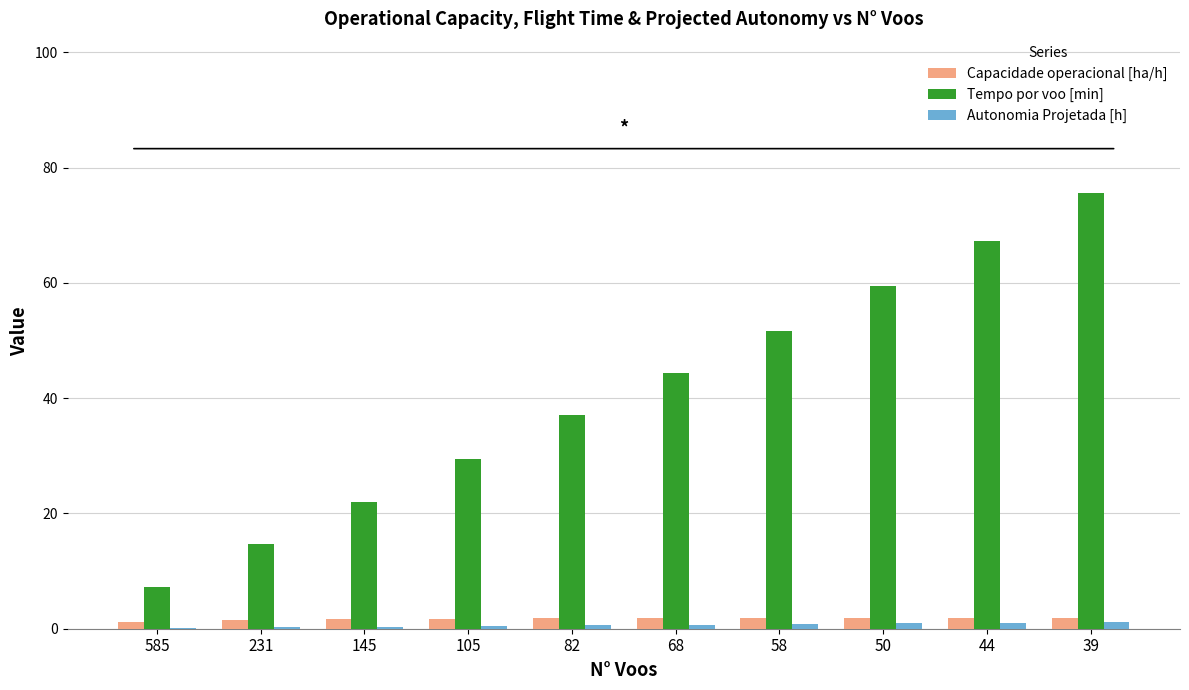

How many values in the Tempo por voo [min] series exceed 44?

5